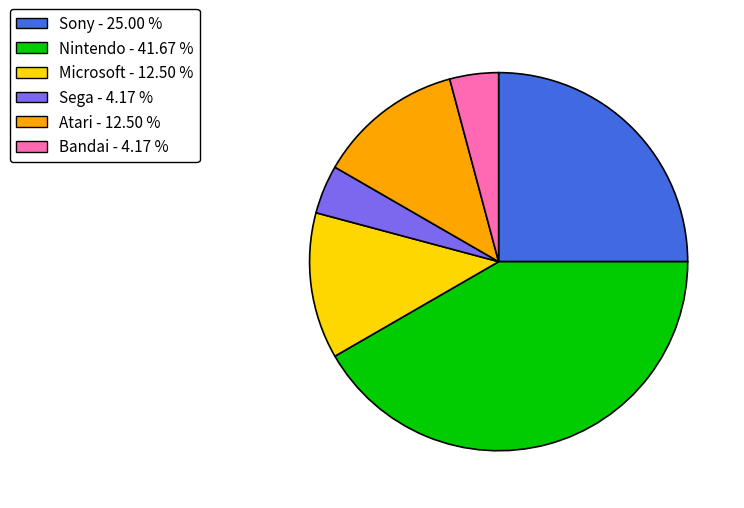

Which category has the biggest portion of the pie?

Nintendo